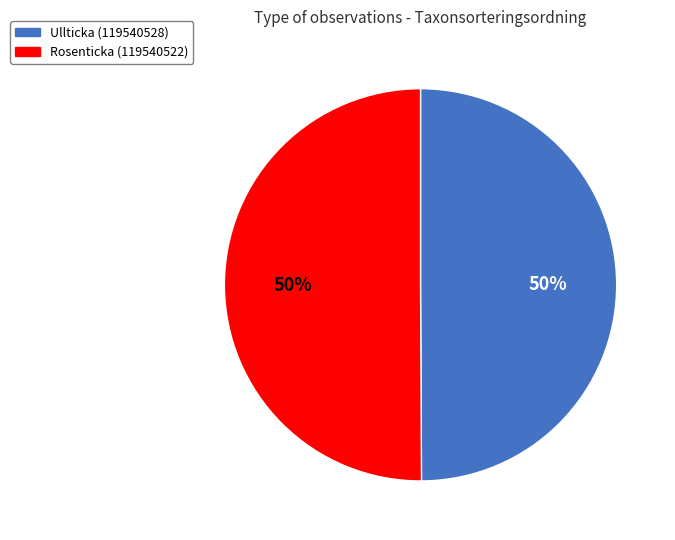

Combined, do Ullticka (119540528) and Rosenticka (119540522) account for over 50%?

Yes